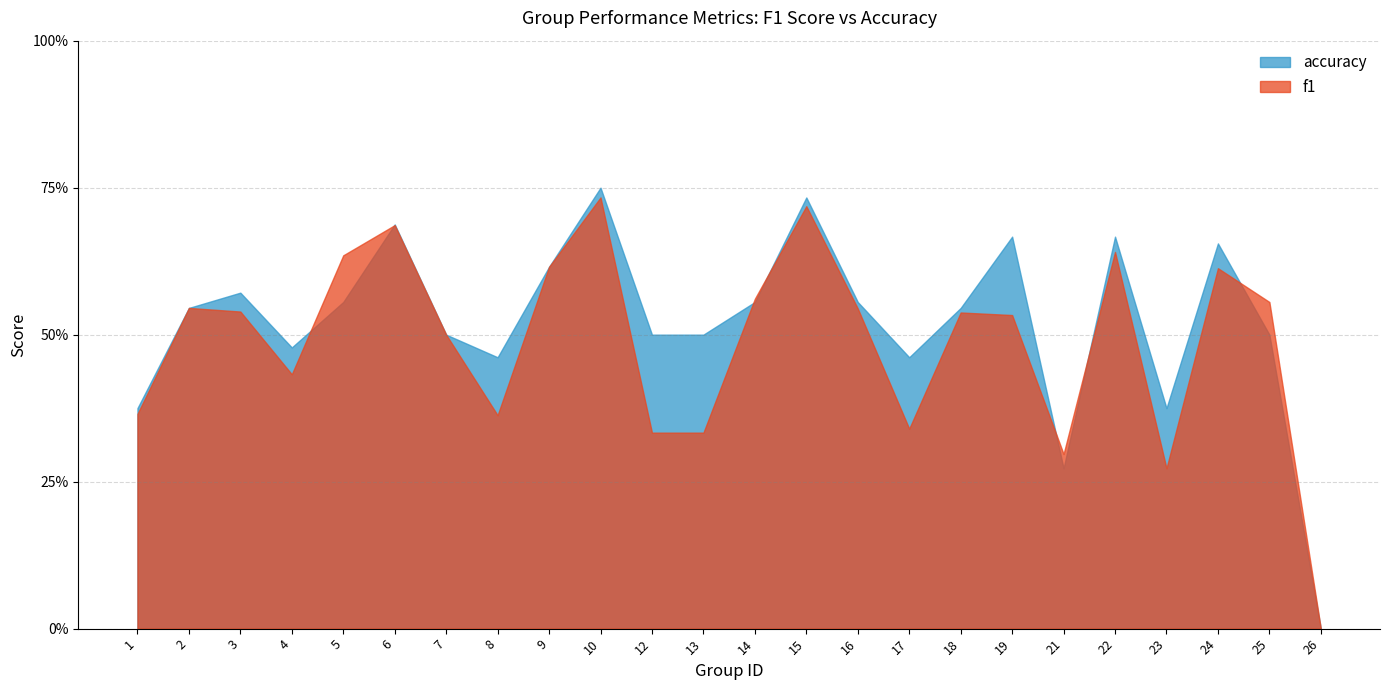

The f1 series shows 0.3 at 13. True or false?

True